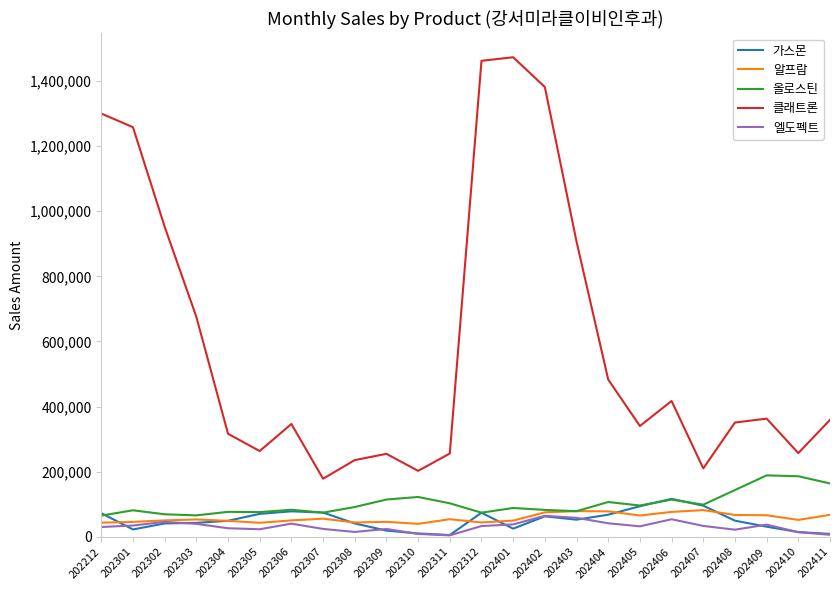

True or false: 클래트론 and 엘도펙트 cross at least once.

False